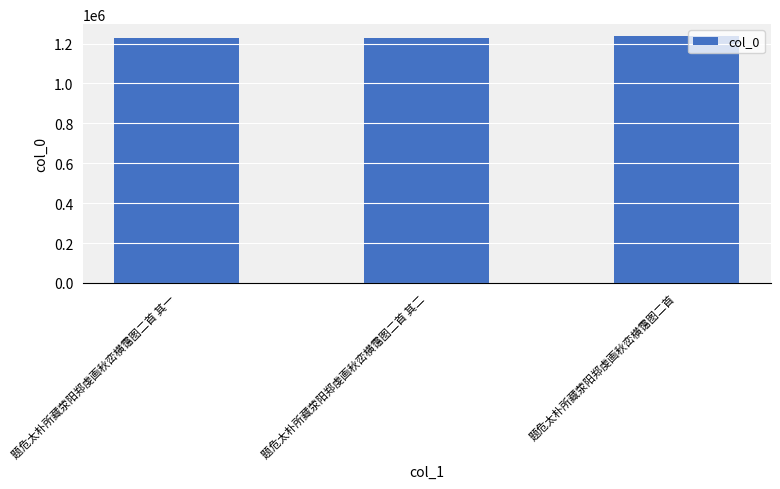

True or false: the data shows 483190 at 题危太朴所藏荥阳郑虔画秋峦横霭图二首.

False